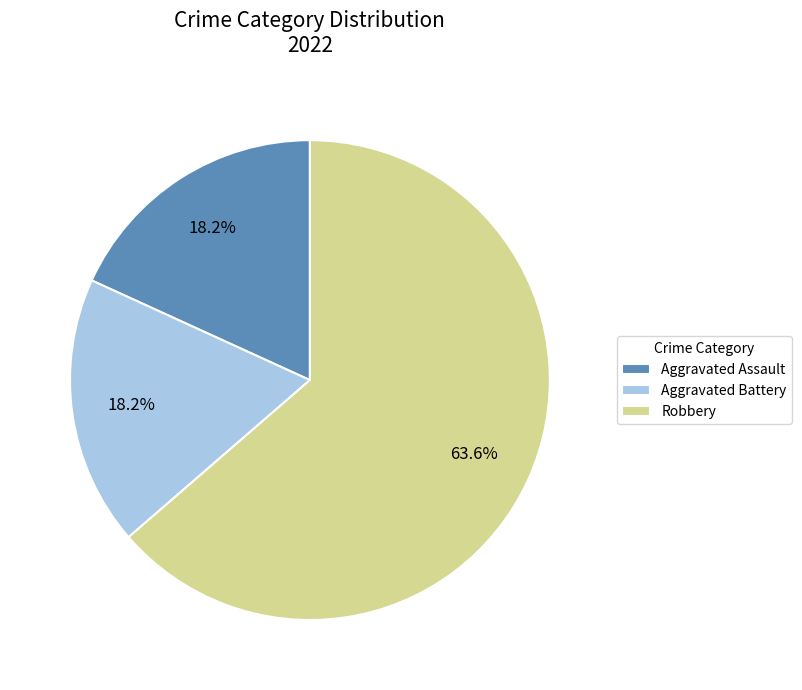

Which slice is the largest?

Robbery